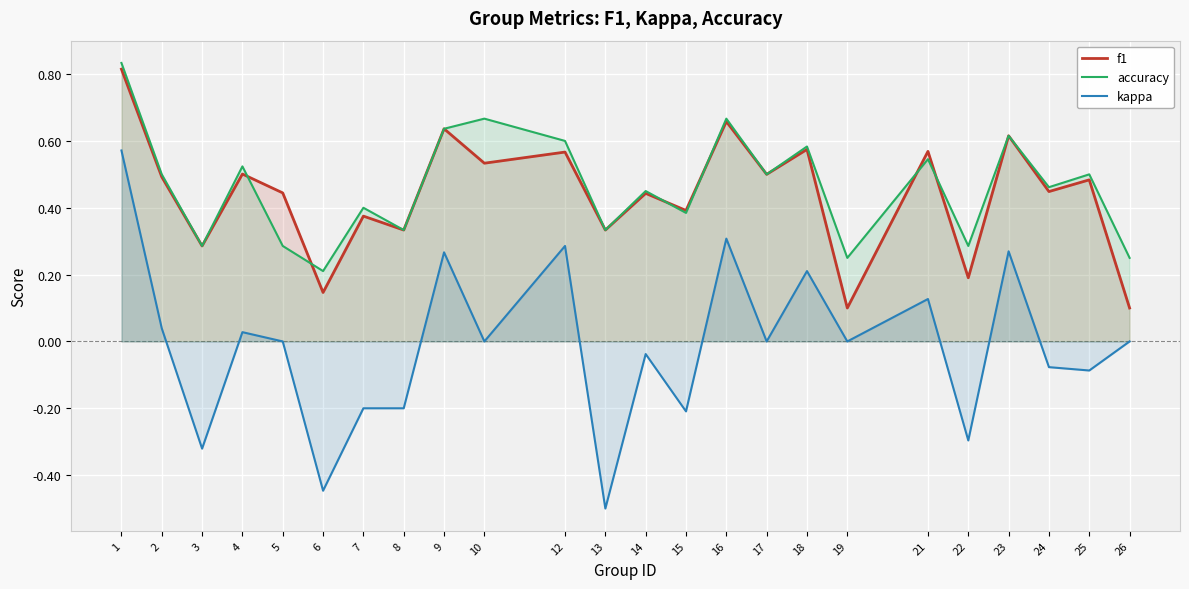

At which label is kappa closest to 0?

5